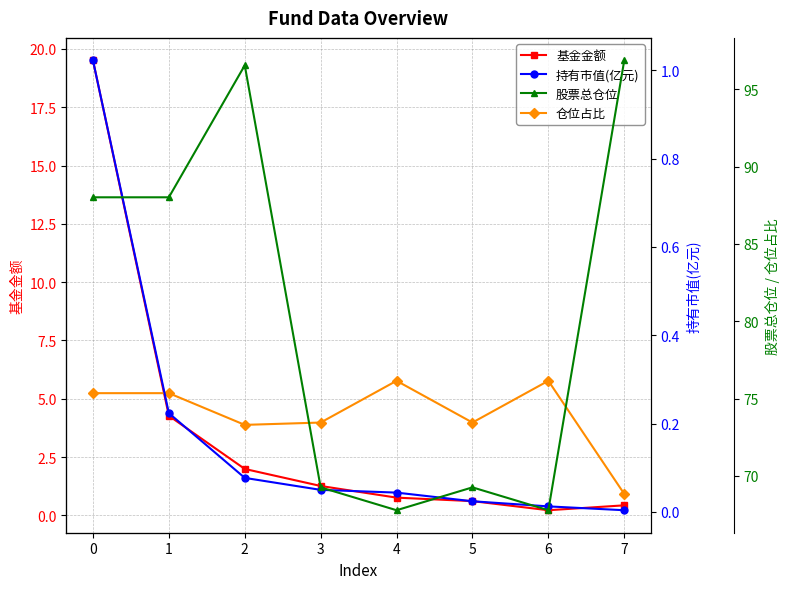

What is the minimum value for 股票总仓位?

67.8